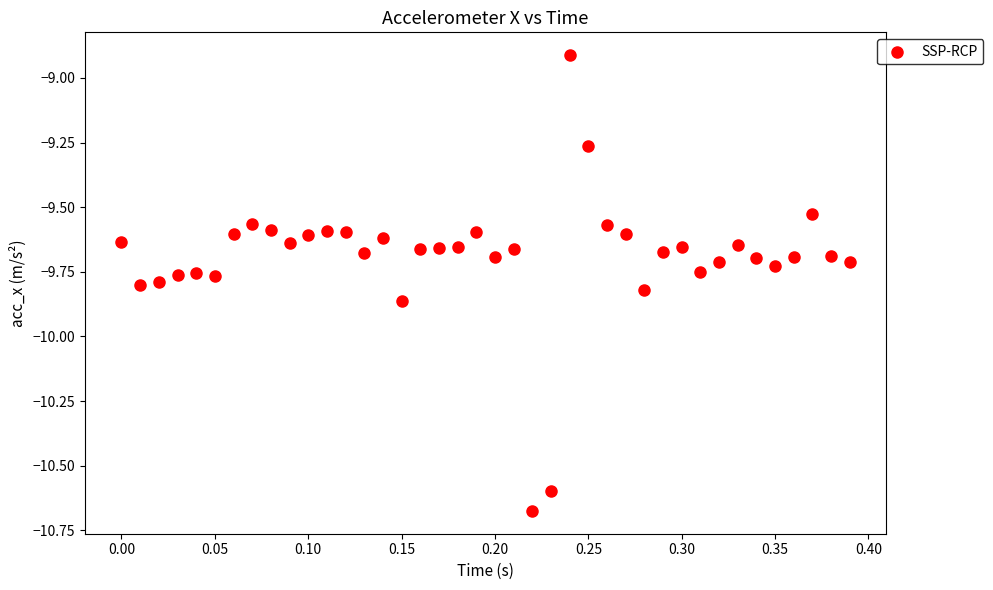

What Y value in the scatter plot is closest to -9?

-8.9